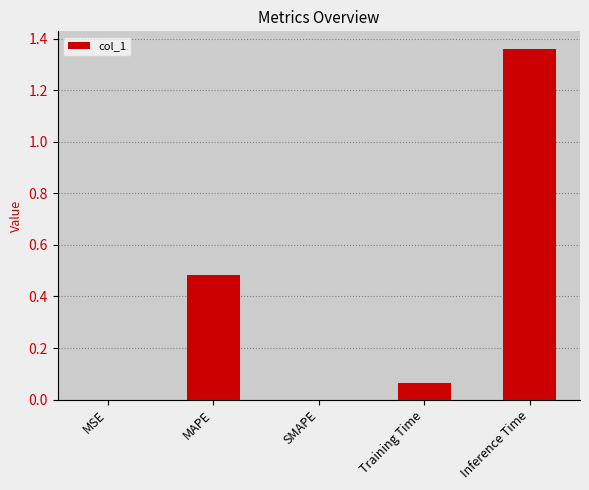

Which category has the highest value across all series?

Inference Time